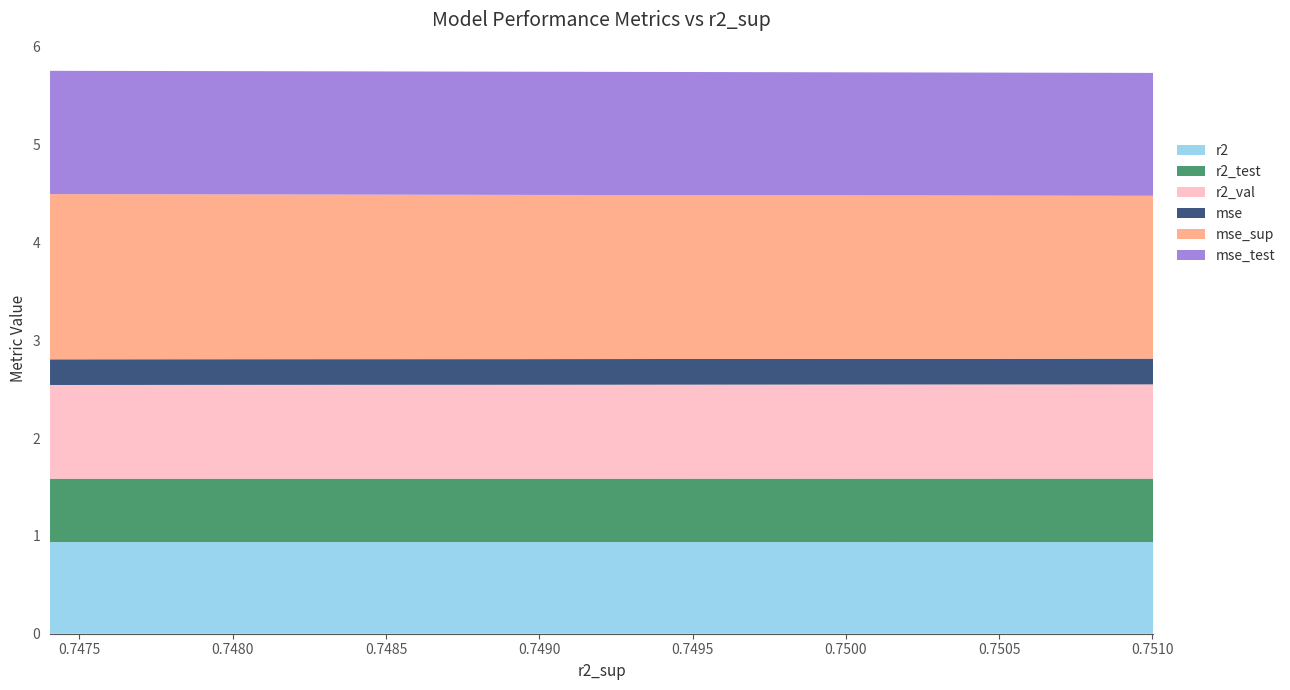

Reading left to right, extract all data points from this chart.

r2: 0.9	0.9	0.9	0.9	0.9	0.9	0.9	0.9	0.9	0.9
r2_test: 0.6	0.6	0.6	0.6	0.6	0.6	0.6	0.6	0.6	0.6
r2_val: 1.0	1.0	1.0	1.0	1.0	1.0	1.0	1.0	1.0	1.0
mse: 0.3	0.3	0.3	0.3	0.3	0.3	0.3	0.3	0.3	0.3
mse_sup: 1.7	1.7	1.7	1.7	1.7	1.7	1.7	1.7	1.7	1.7
mse_test: 1.3	1.3	1.3	1.3	1.3	1.3	1.3	1.3	1.3	1.3